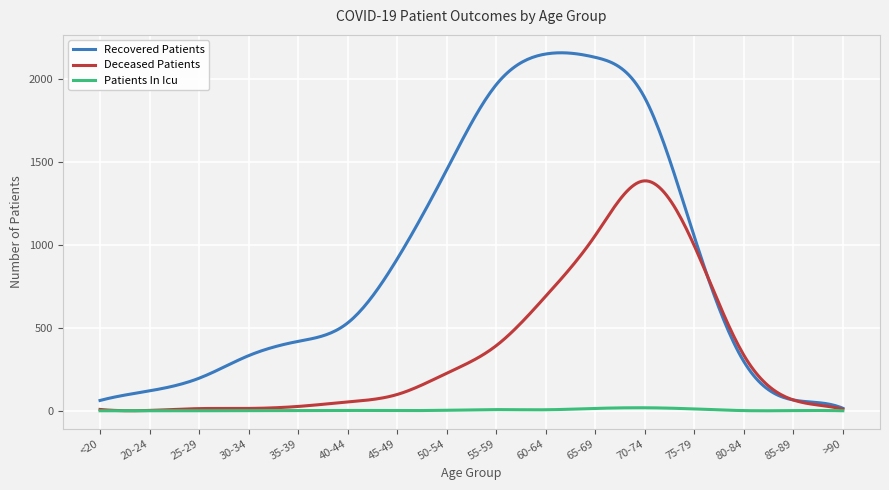

List the series in order of their peak value, lowest first.

Patients In Icu, Deceased Patients, Recovered Patients